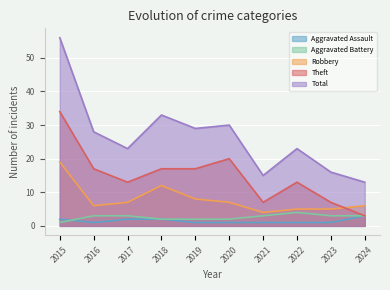

What is the difference between the second highest and second lowest values in the Aggravated Assault series?

1